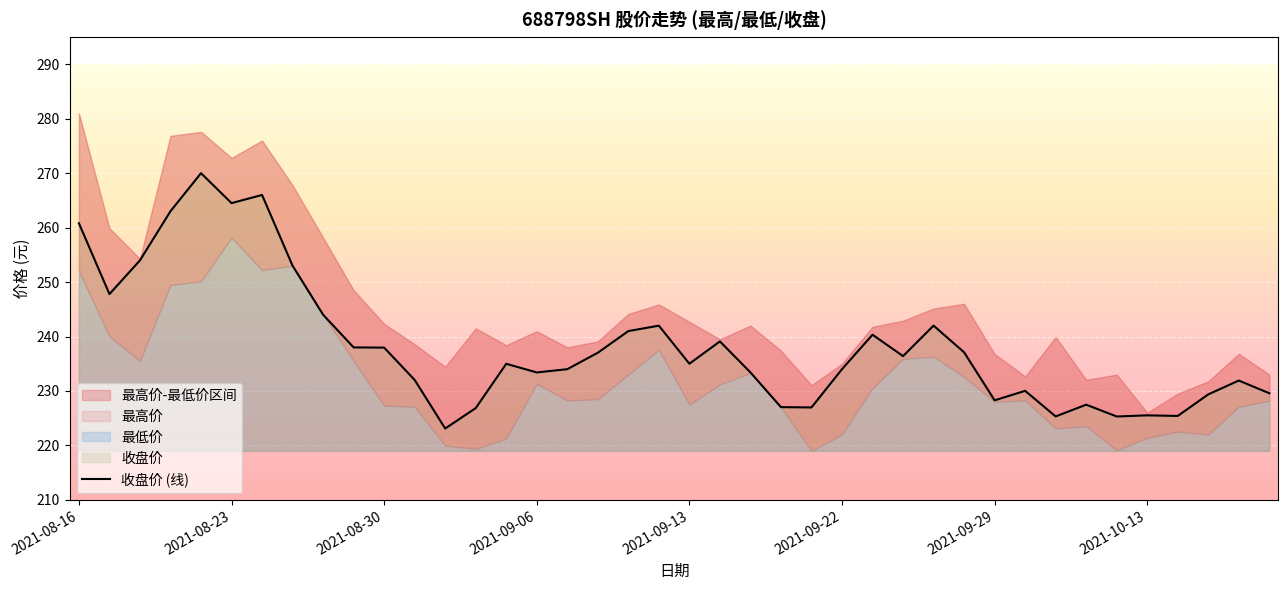

Where does the data first go above 235?

2021-08-16